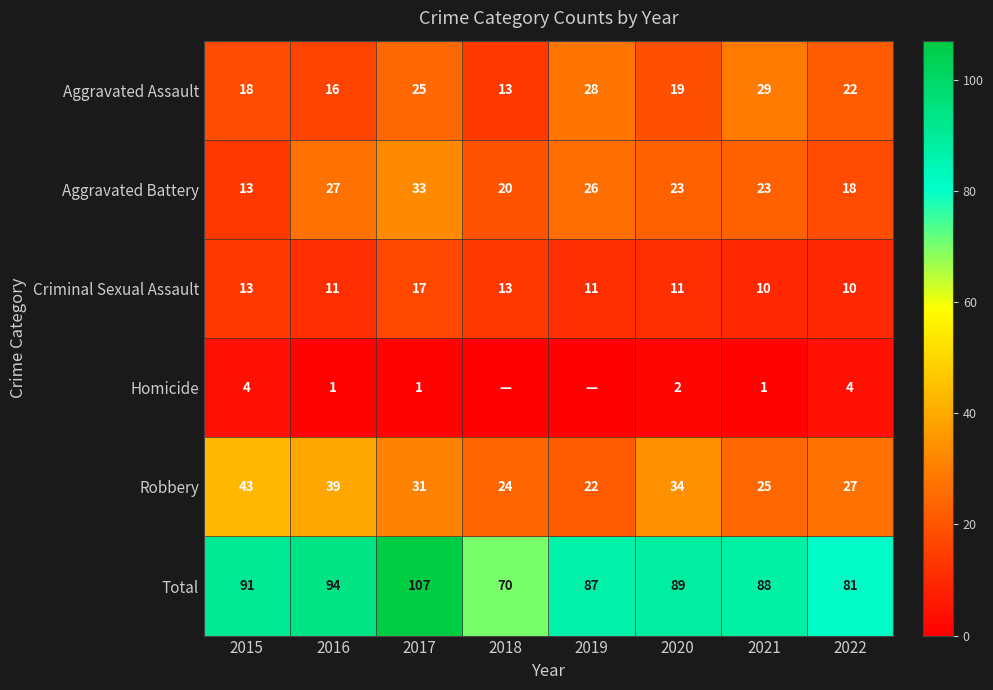

Where does the Total series first go above 89?

2015